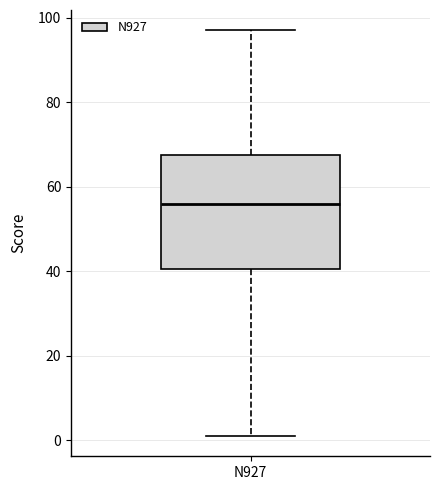

Where does the upper whisker of the box for N927 end on the y-axis? The values are not printed on the chart, so give them approximately, as read against the axis.

98